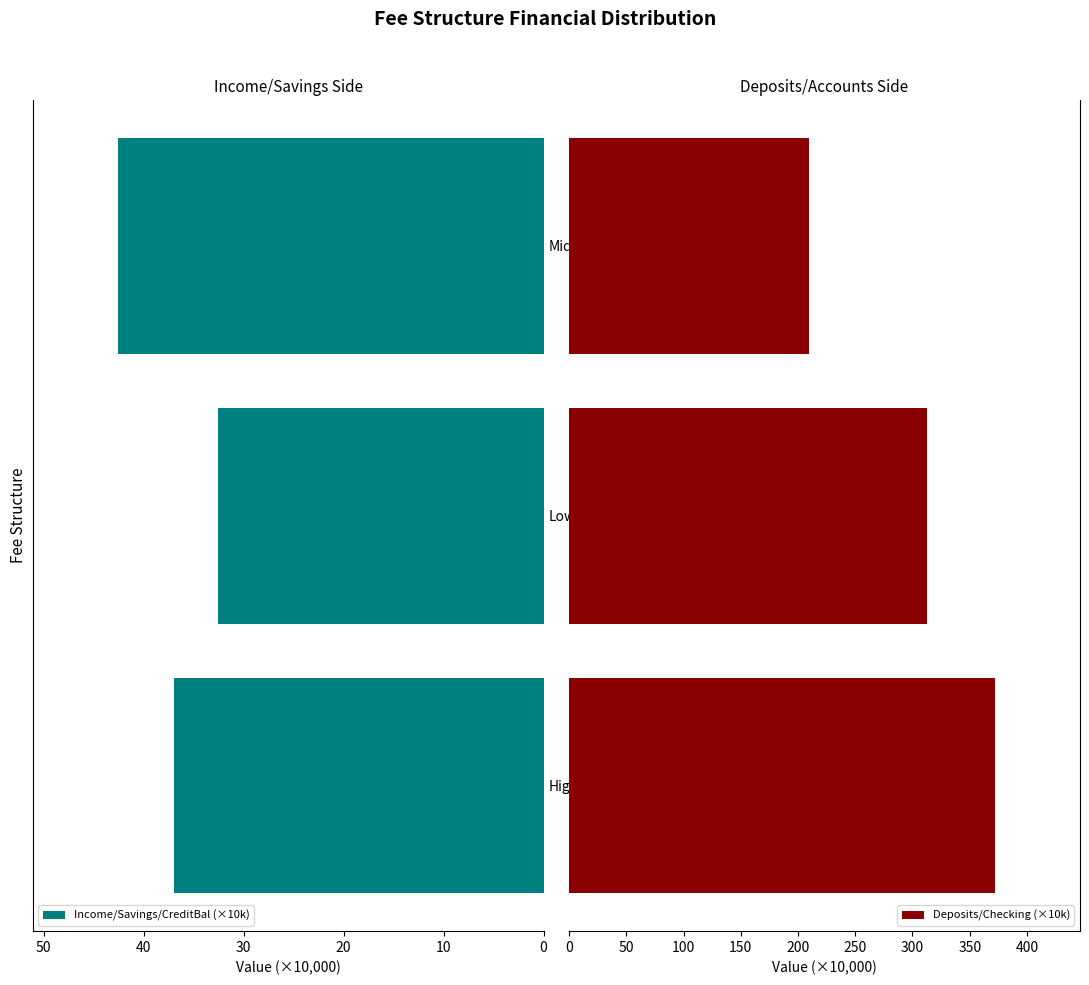

At which label does Income/Savings/CreditBal (×10k) reach its minimum?

Low